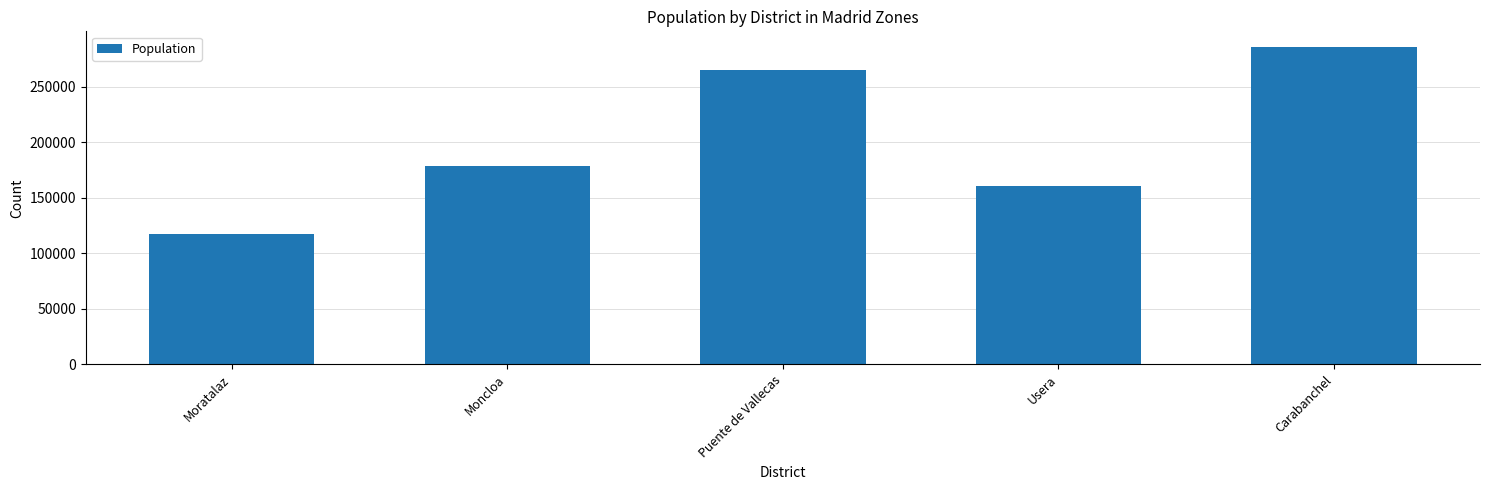

What value does the data have at Moratalaz, to the nearest 100?

117500